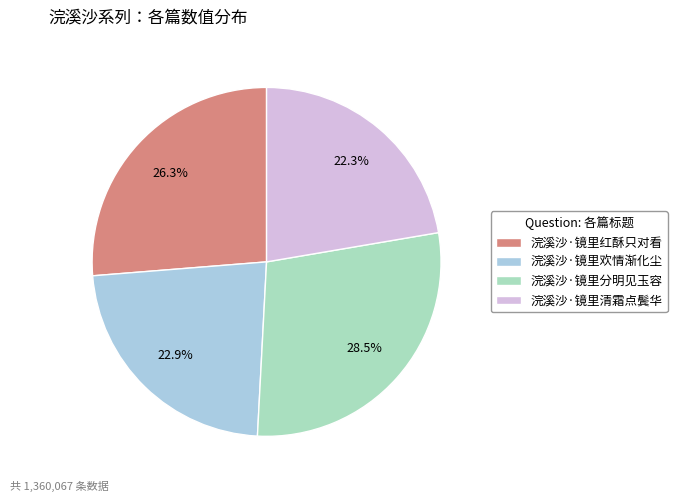

True or false: 浣溪沙·镜里红酥只对看 accounts for 38% of the total.

False